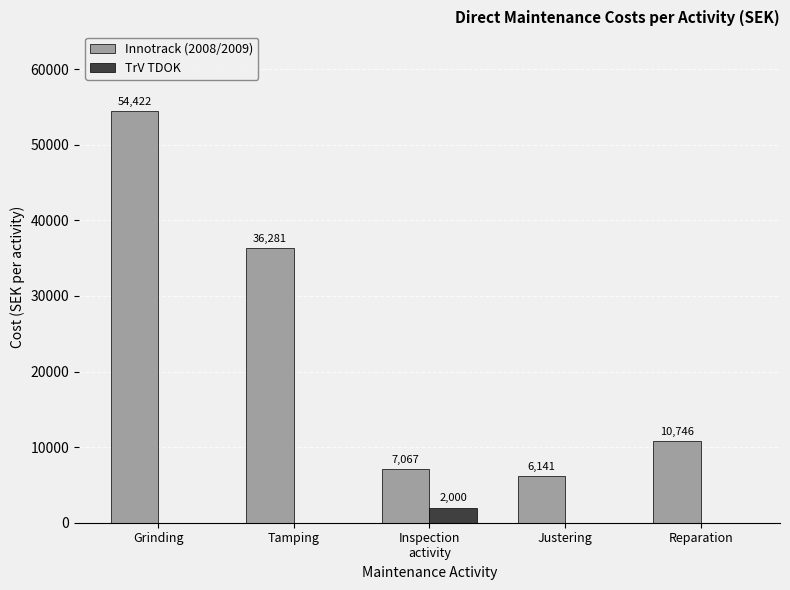

What is the total value across all series at Justering?

6141